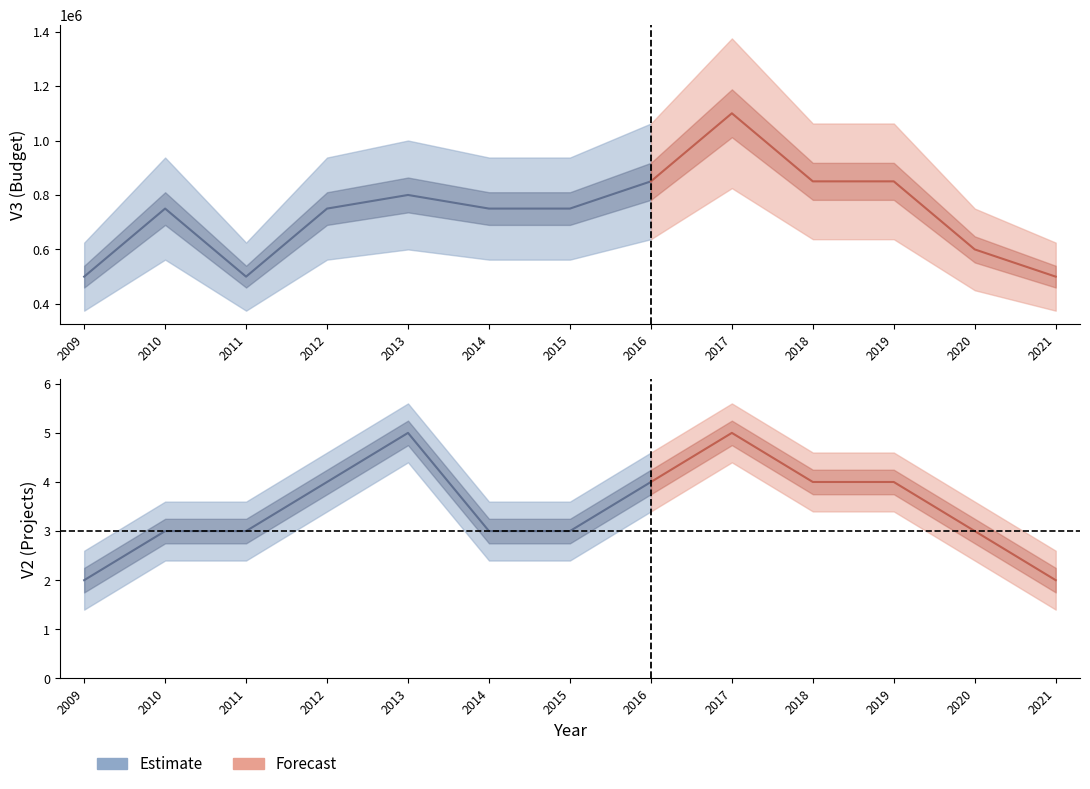

At which category is the sum across all series the highest?

2017